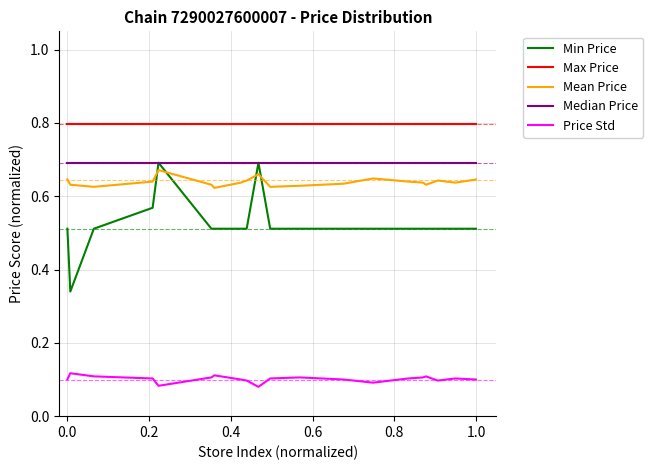

Which series has the largest total across all categories?

Max Price